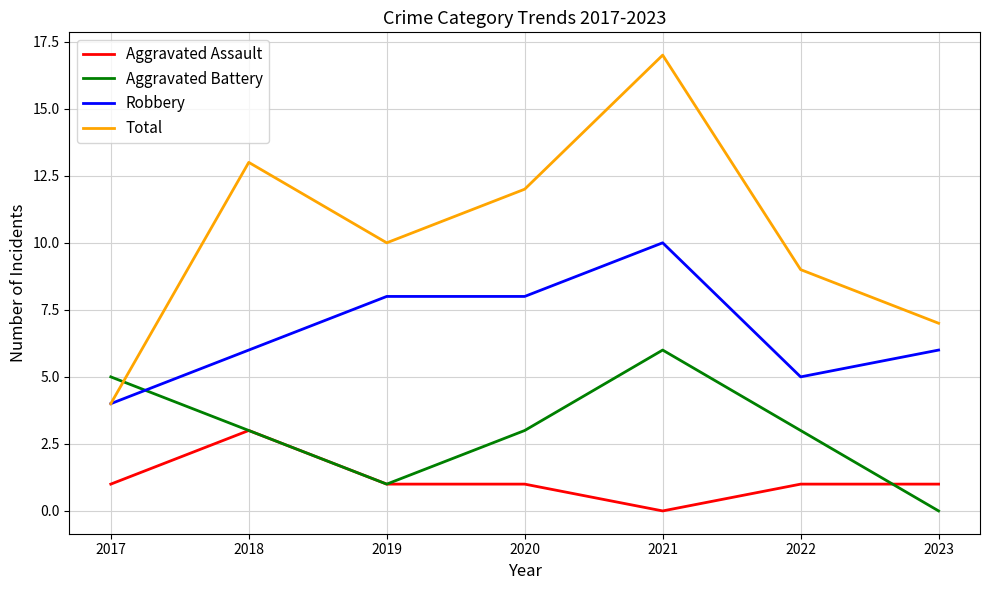

Rank the series by their average value, from highest to lowest.

Total, Robbery, Aggravated Battery, Aggravated Assault